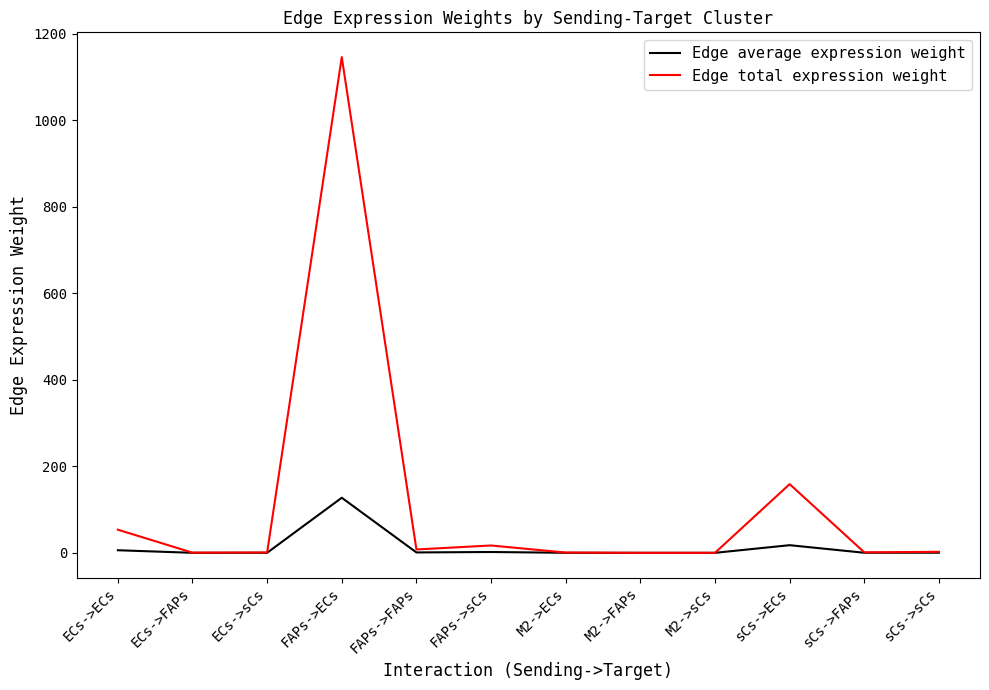

What is the greatest value displayed?

1146.2